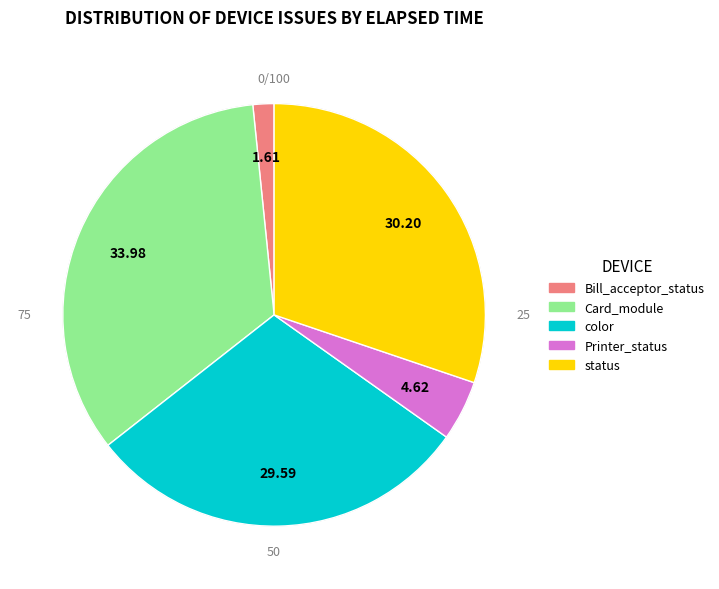

How many segments does this pie chart have?

5